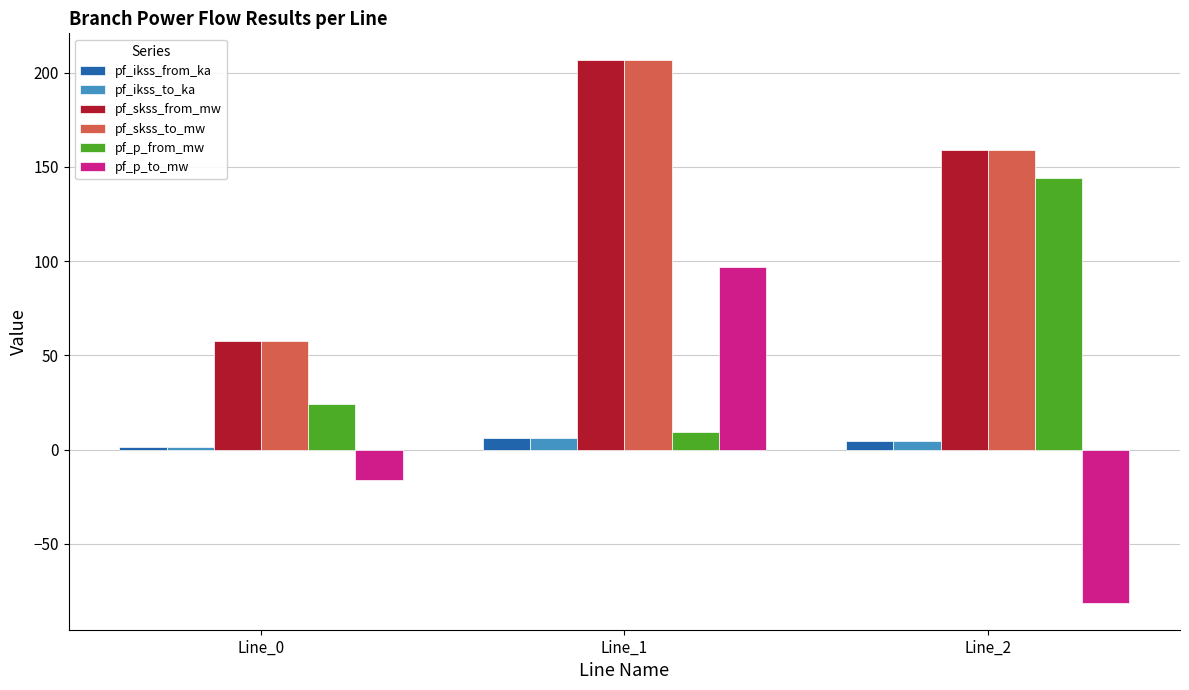

The value of pf_ikss_from_ka at Line_0 is 1.7. True or false?

True